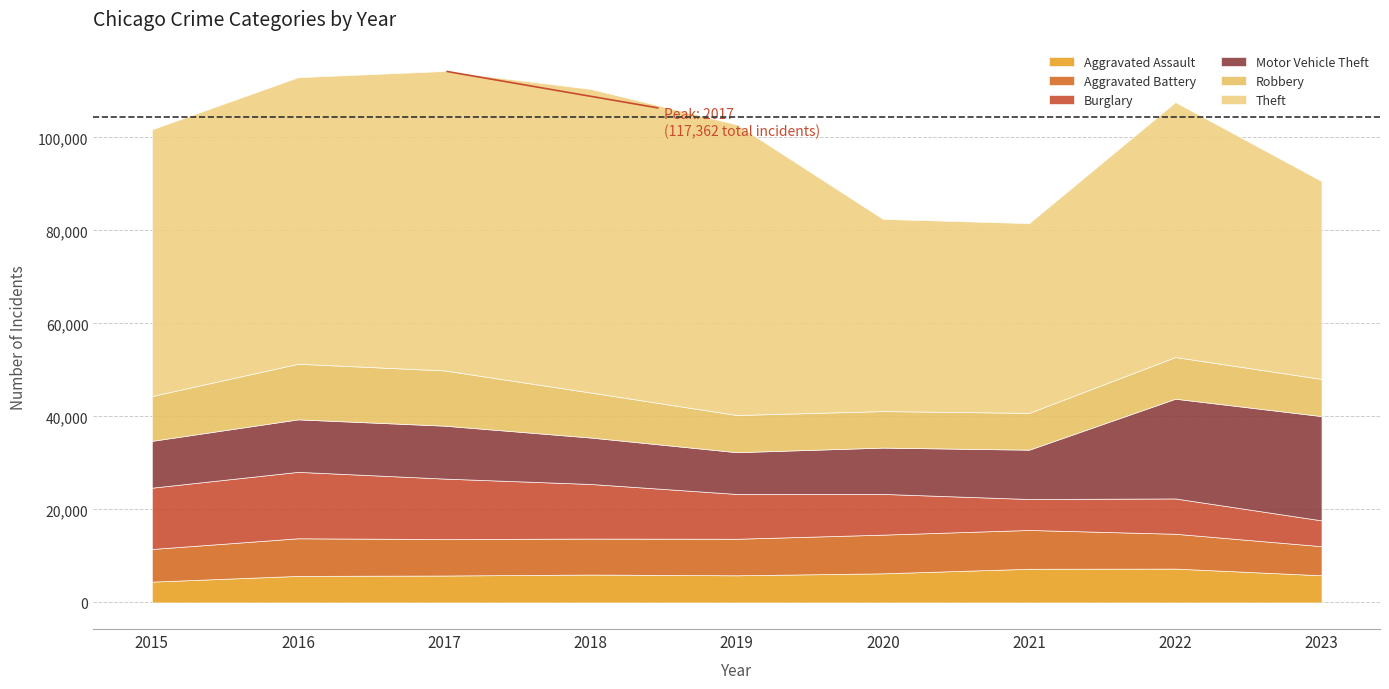

Which has a higher value, 2015 or 2017?

2017